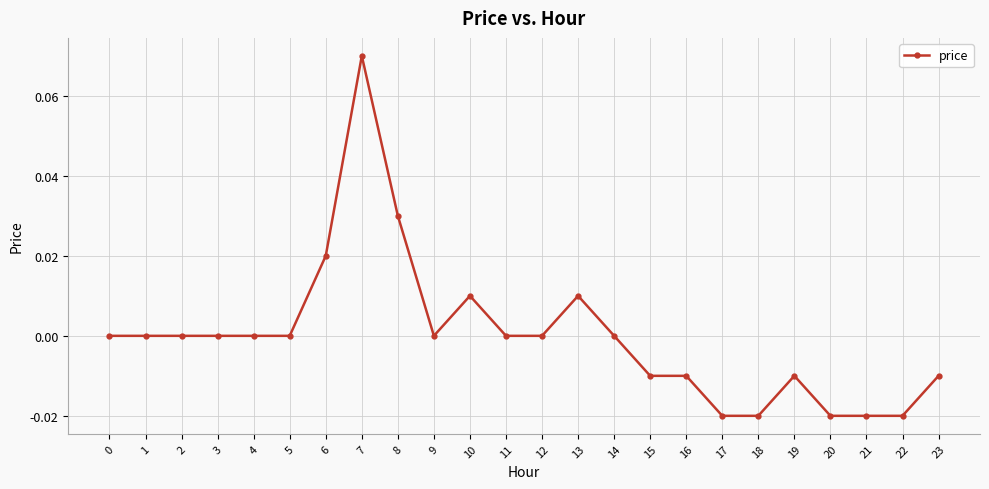

True or false: there are more than 1 points higher than both neighbors.

True